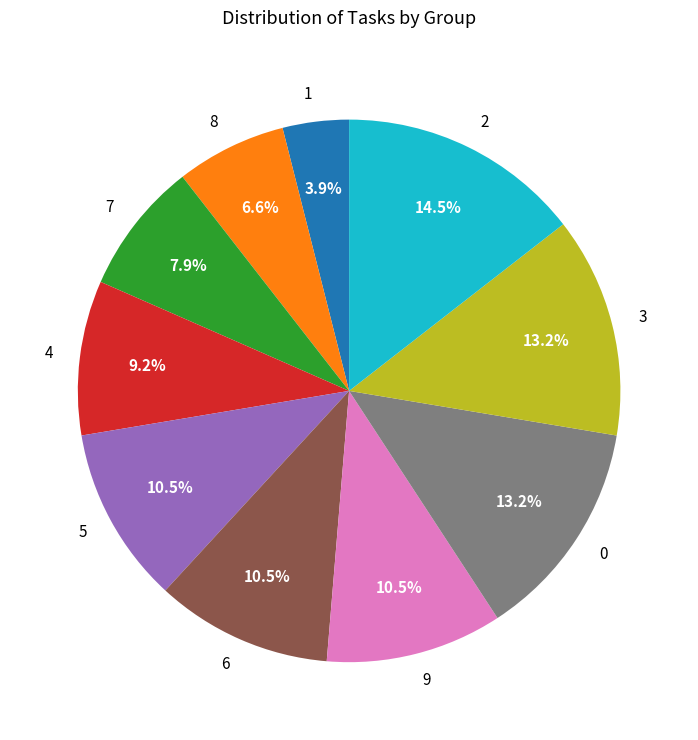

What percentage is NOT represented by 5?

89.5%